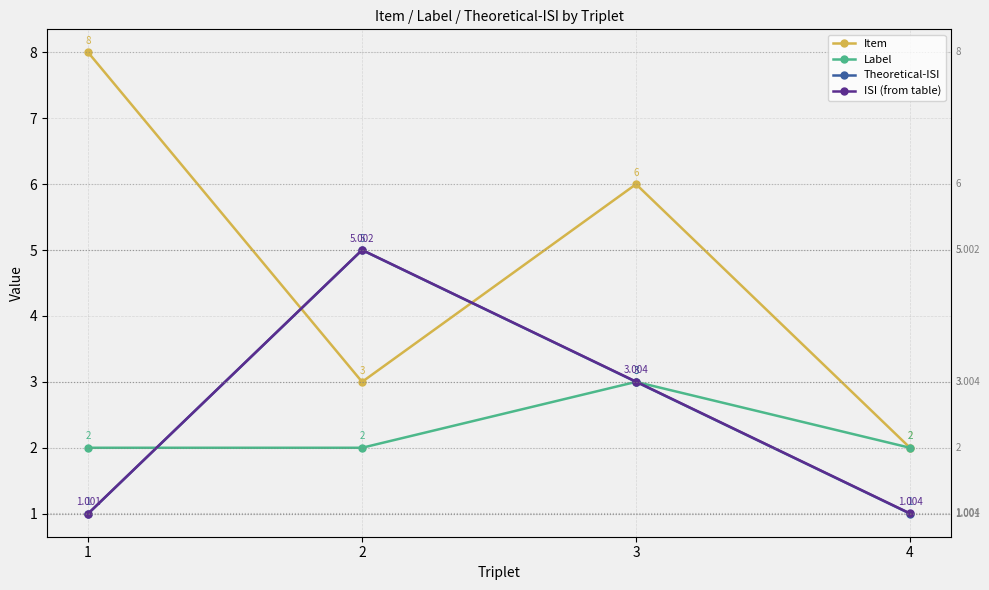

Which series has the widest spread of values?

Item